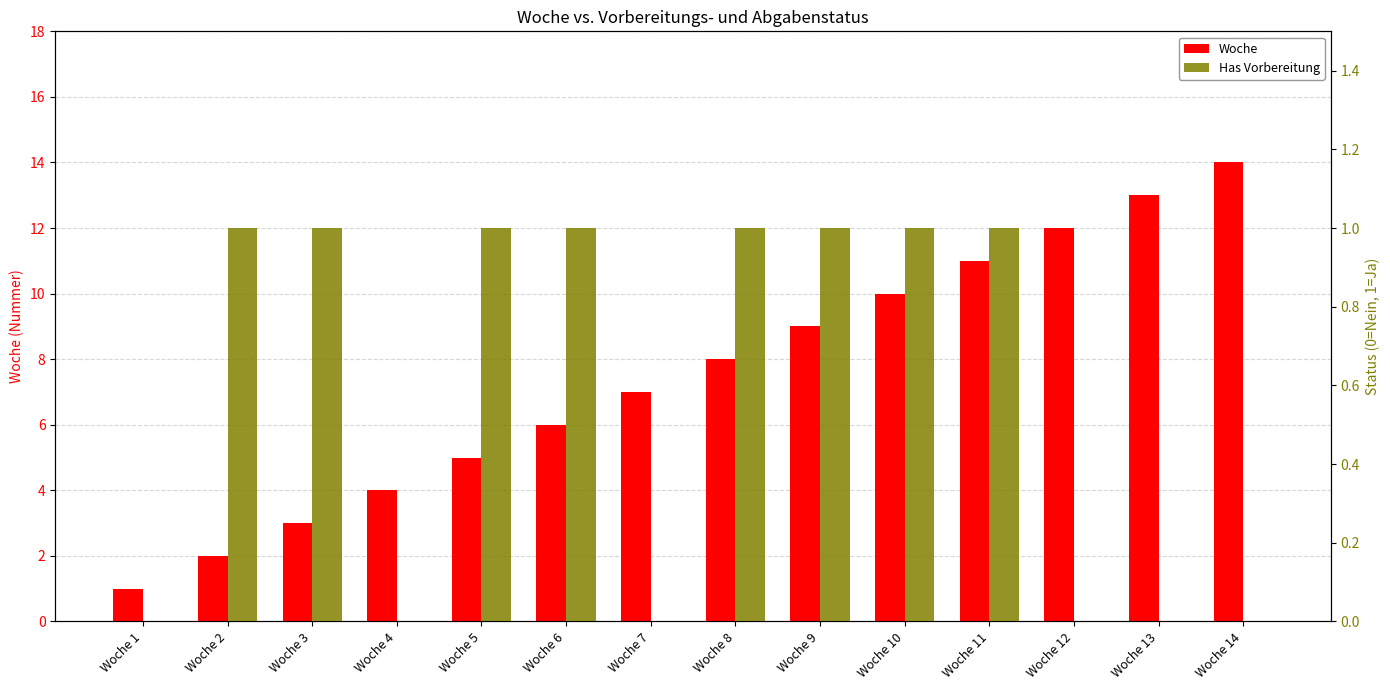

Between Woche 10 and Woche 14, which series saw the biggest shift?

Woche